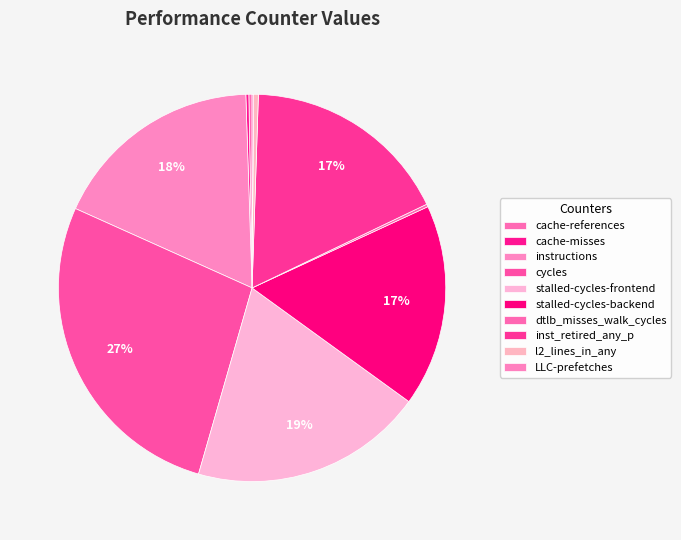

The cache-references slice represents 0% of the pie. True or false?

True